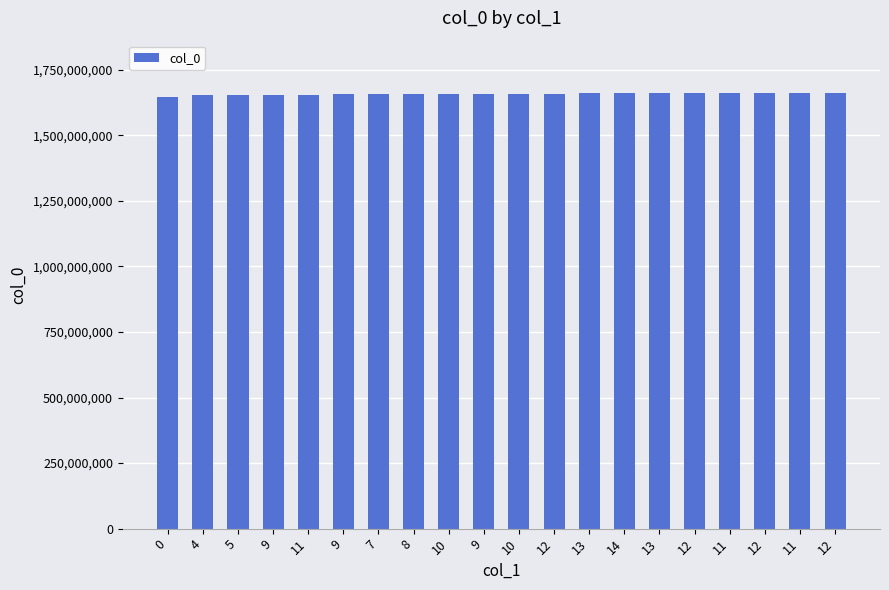

What is the difference between the second highest and minimum values?

15350616